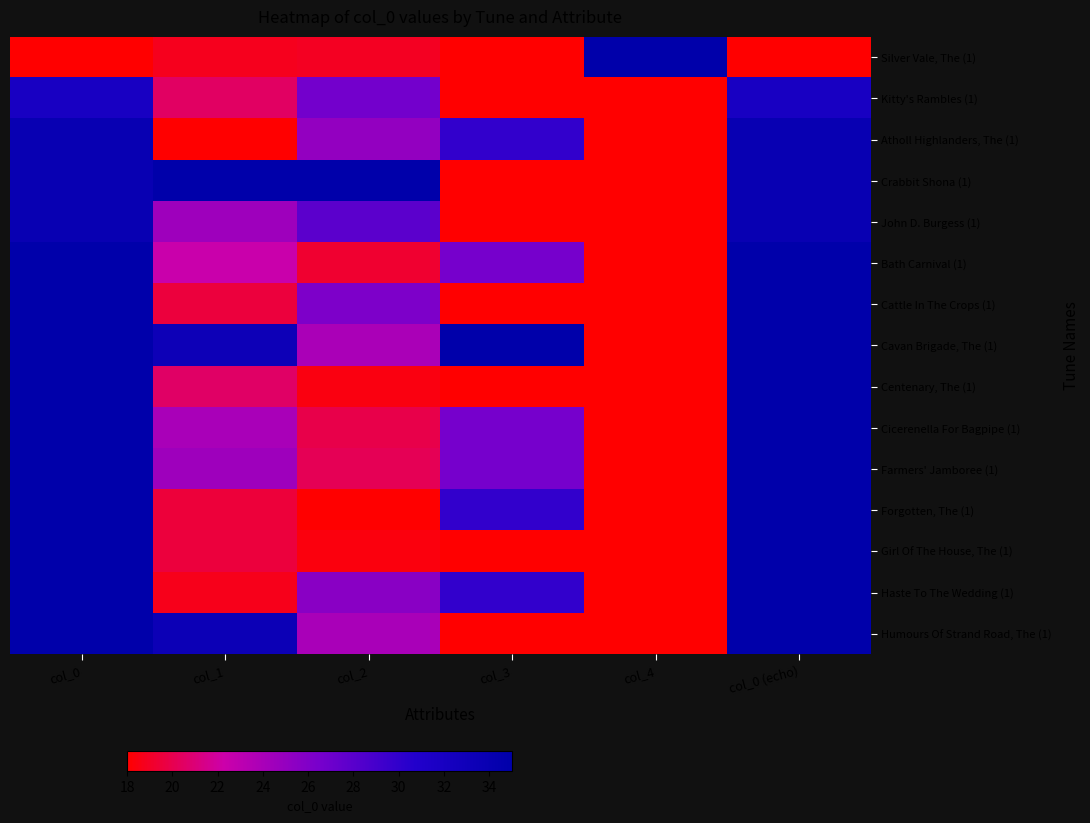

What is the spread (max minus min) of values at col_0 (echo)?

1.0